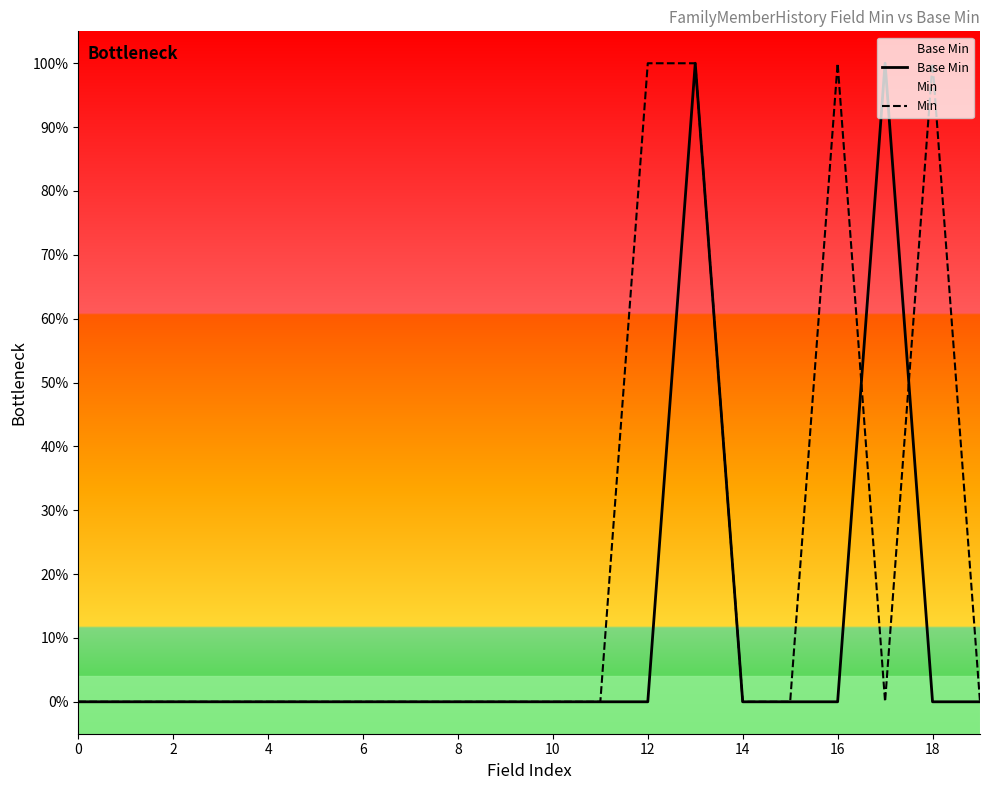

Does the chart display data point markers on the line(s)?

No